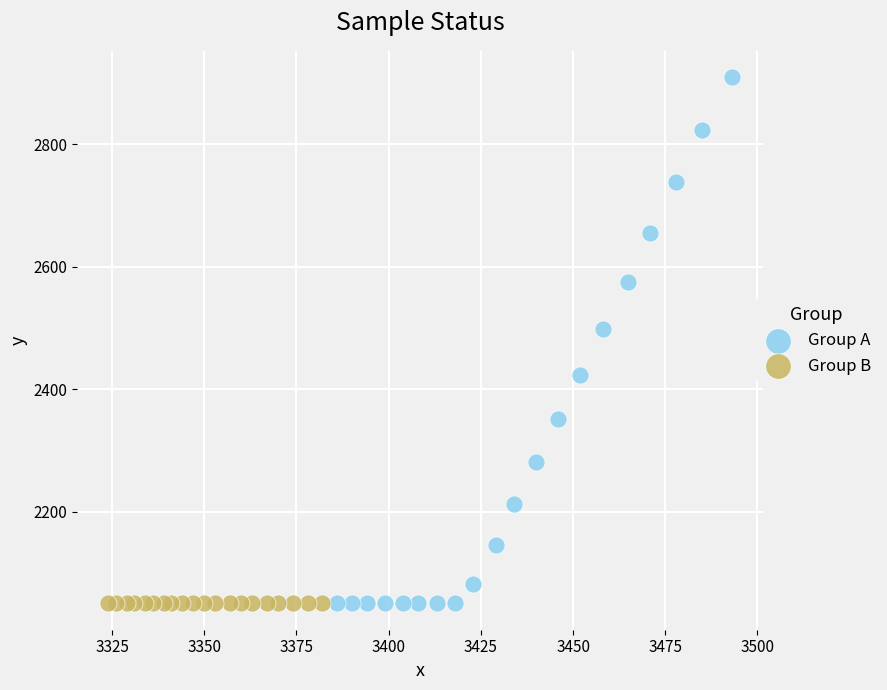

Which series contains the highest Y value?

Group A